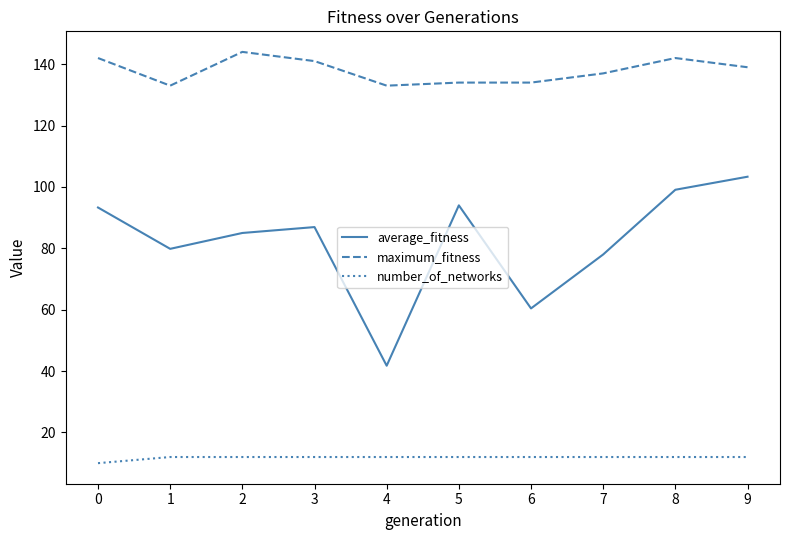

What is the approximate value of maximum_fitness at 3?

141.0